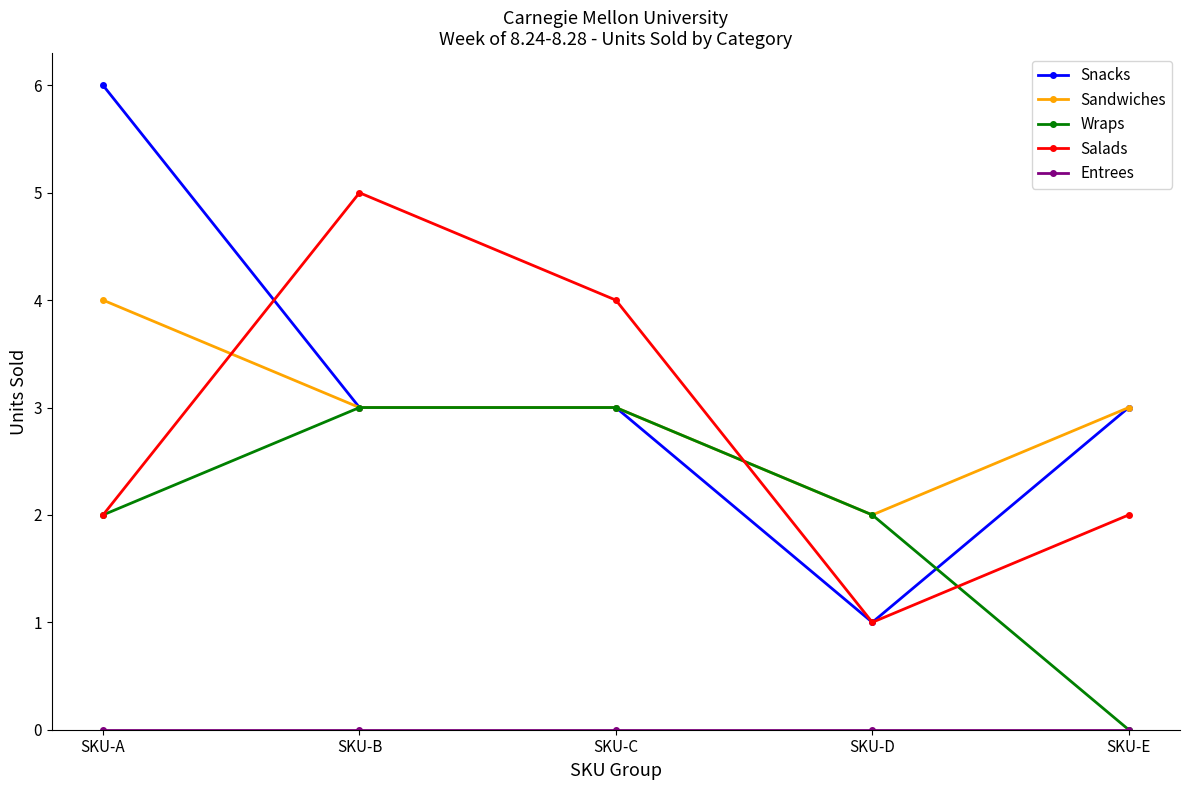

Which category has the lowest value in the Wraps series?

SKU-E